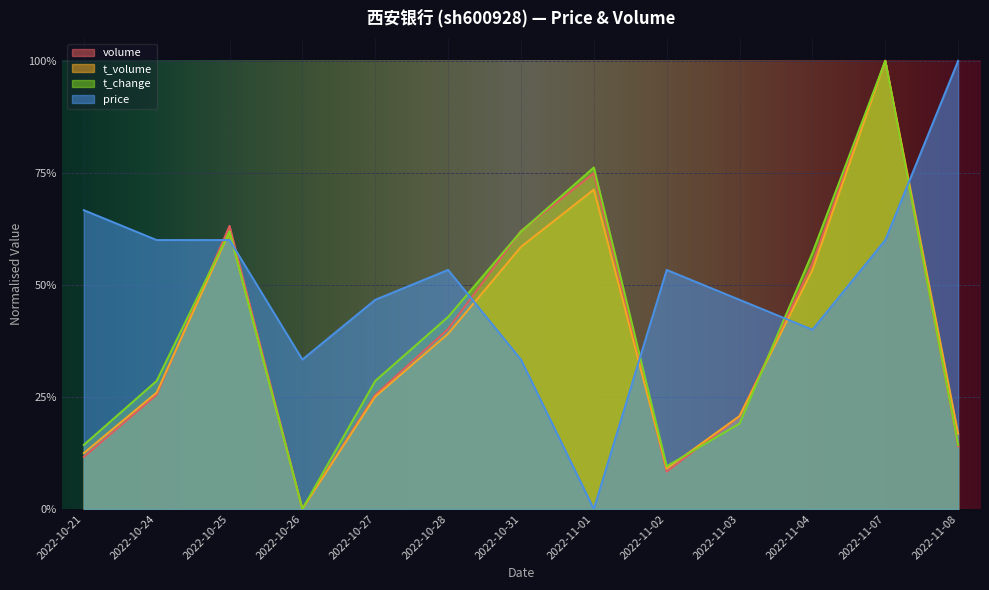

Reading left to right, list all the values displayed in this chart.

price: 2022-10-21=0.7	2022-10-24=0.6	2022-10-25=0.6	2022-10-26=0.3	2022-10-27=0.5	2022-10-28=0.5	2022-10-31=0.3	2022-11-01=0.0	2022-11-02=0.5	2022-11-03=0.5	2022-11-04=0.4	2022-11-07=0.6	2022-11-08=1.0
volume: 2022-10-21=0.1	2022-10-24=0.3	2022-10-25=0.6	2022-10-26=0.0	2022-10-27=0.3	2022-10-28=0.4	2022-10-31=0.6	2022-11-01=0.7	2022-11-02=0.1	2022-11-03=0.2	2022-11-04=0.5	2022-11-07=1.0	2022-11-08=0.1
t_volume: 2022-10-21=0.1	2022-10-24=0.3	2022-10-25=0.6	2022-10-26=0.0	2022-10-27=0.3	2022-10-28=0.4	2022-10-31=0.6	2022-11-01=0.7	2022-11-02=0.1	2022-11-03=0.2	2022-11-04=0.5	2022-11-07=1.0	2022-11-08=0.2
t_change: 2022-10-21=0.1	2022-10-24=0.3	2022-10-25=0.6	2022-10-26=0.0	2022-10-27=0.3	2022-10-28=0.4	2022-10-31=0.6	2022-11-01=0.8	2022-11-02=0.1	2022-11-03=0.2	2022-11-04=0.6	2022-11-07=1.0	2022-11-08=0.1